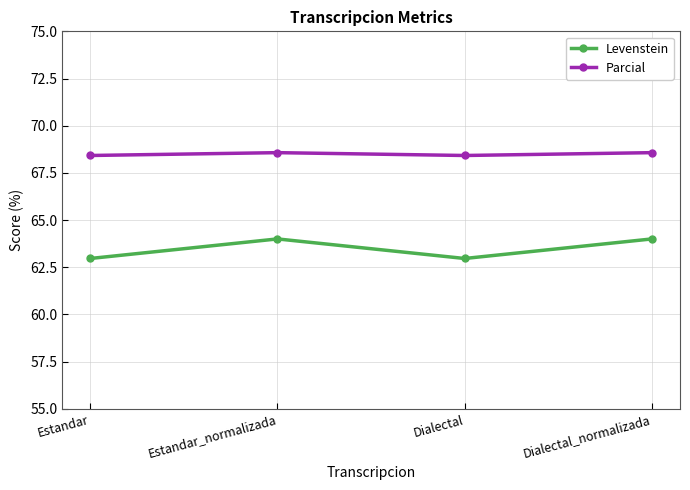

What is the difference between the highest and lowest values at Estandar?

5.5